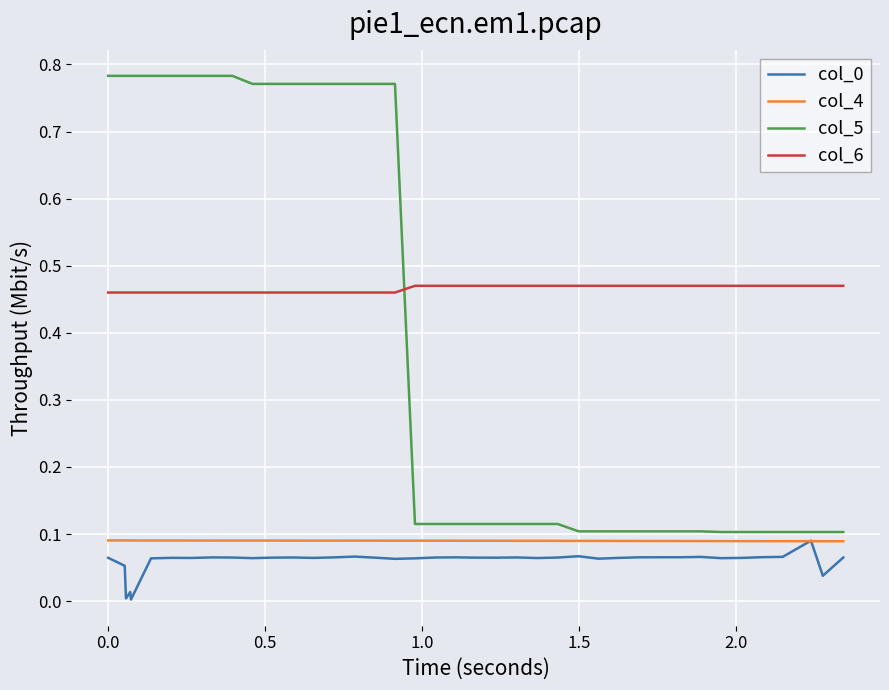

True or false: col_6 and col_4 cross at least once.

False